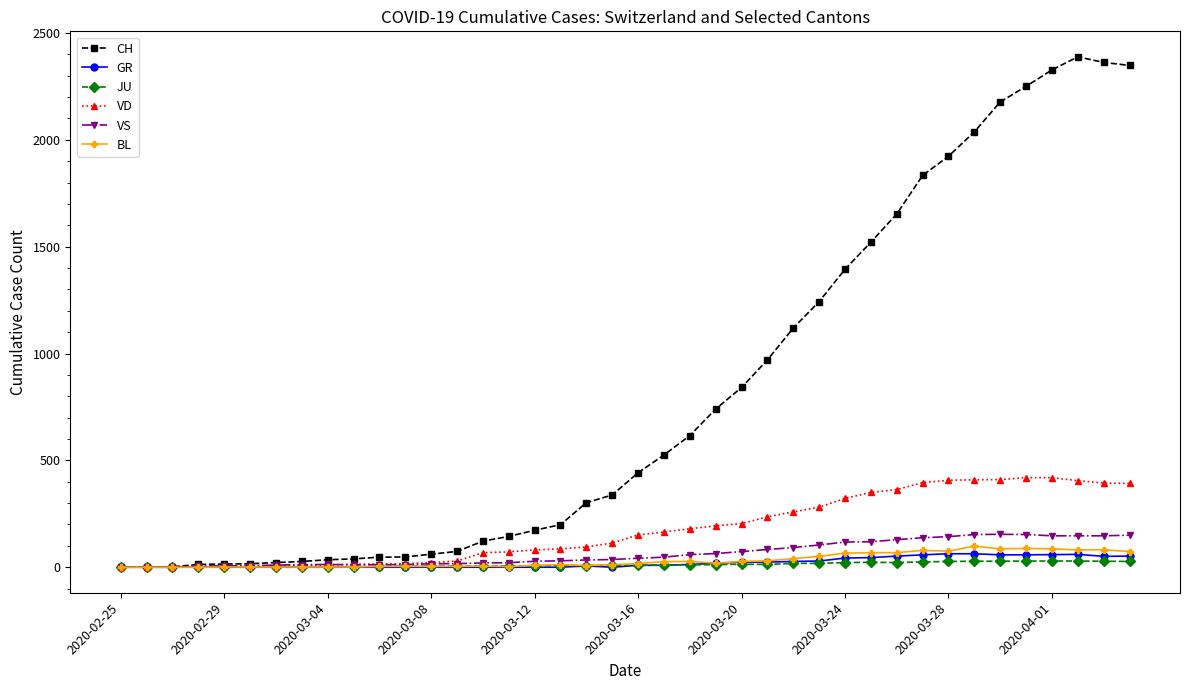

Which series has the widest spread of values?

CH